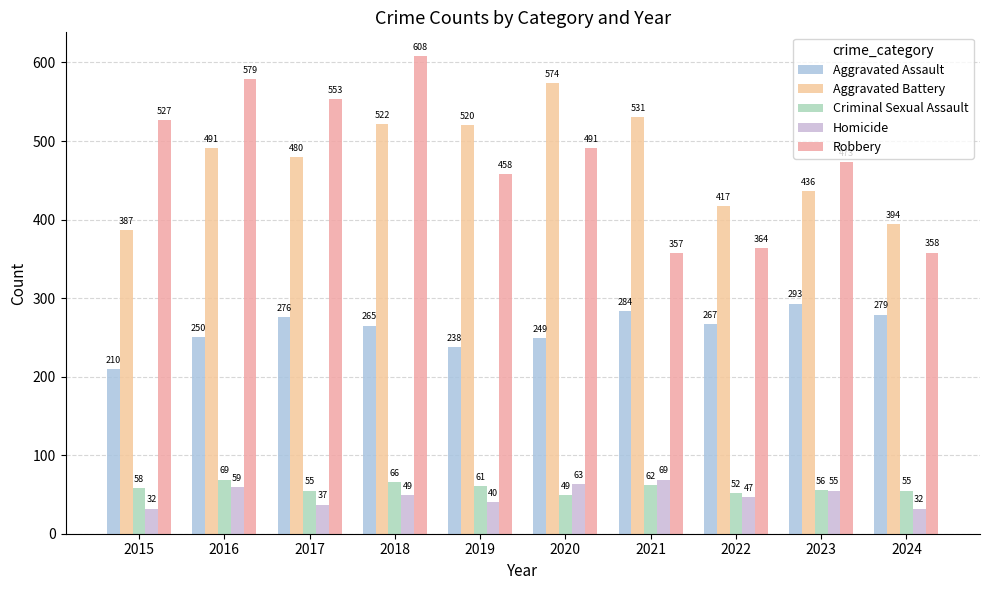

What is the spread (max minus min) of values at 2024?

362